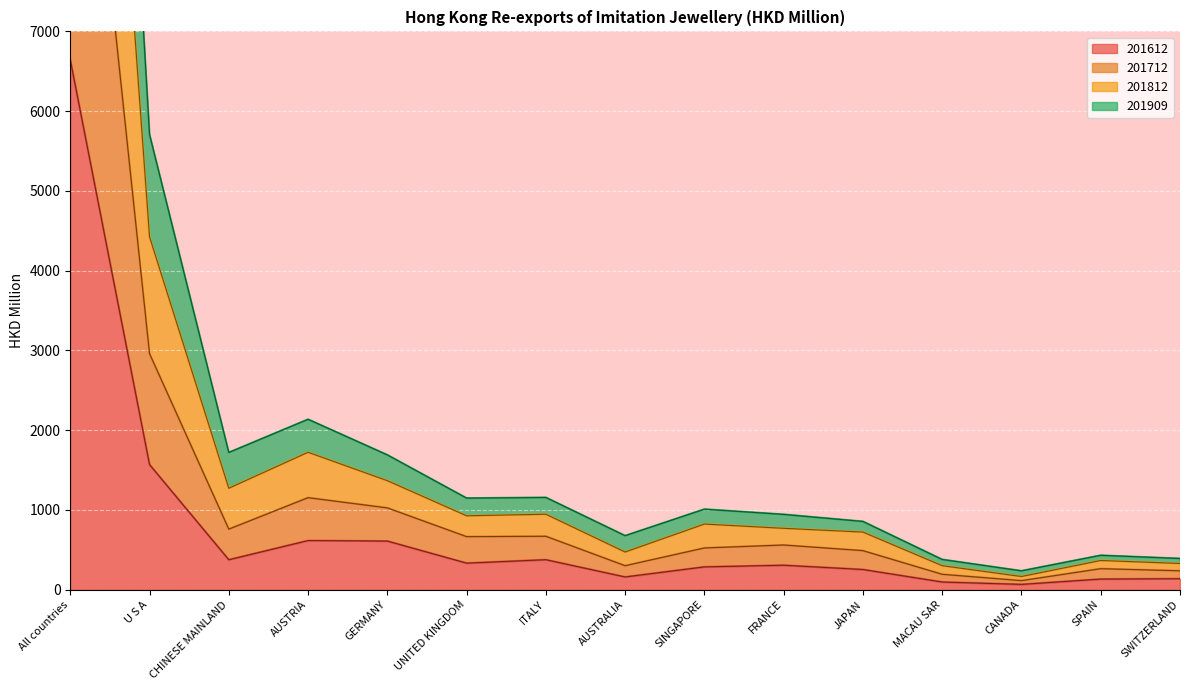

Where does the 201812 series first go above 1009?

All countries